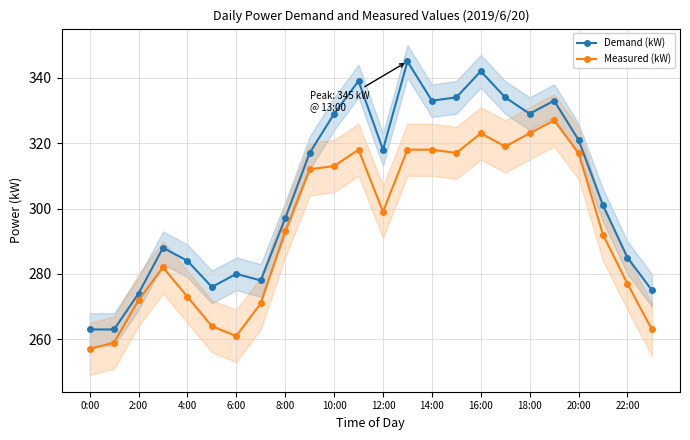

Reading right to left, what are all the values shown in this chart?

Demand (kW): 275	285	301	321	333	329	334	342	334	333	345	318	339	329	317	297	278	280	276	284	288	274	263	263
Measured (kW): 263	277	292	317	327	323	319	323	317	318	318	299	318	313	312	293	271	261	264	273	282	272	259	257